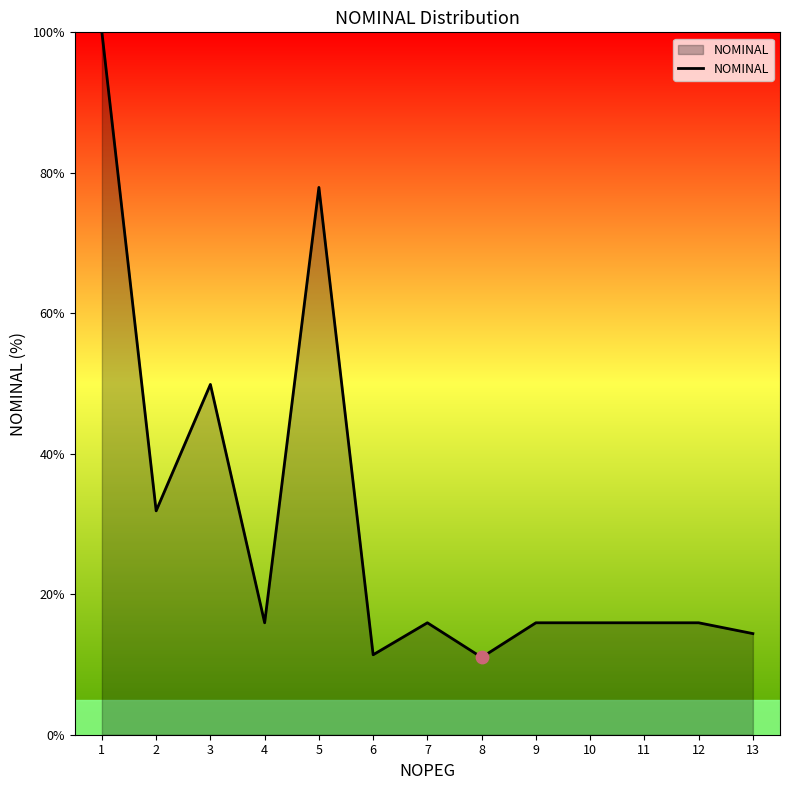

What is the change in value from 2 to 13?

-17.5